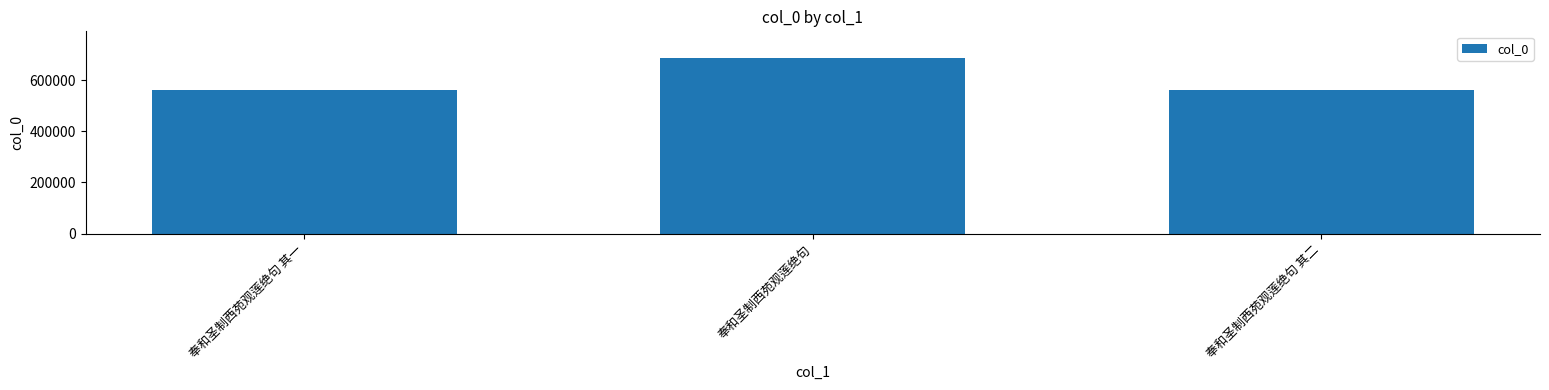

The value at 奉和圣制西苑观莲绝句 is 688731. True or false?

True